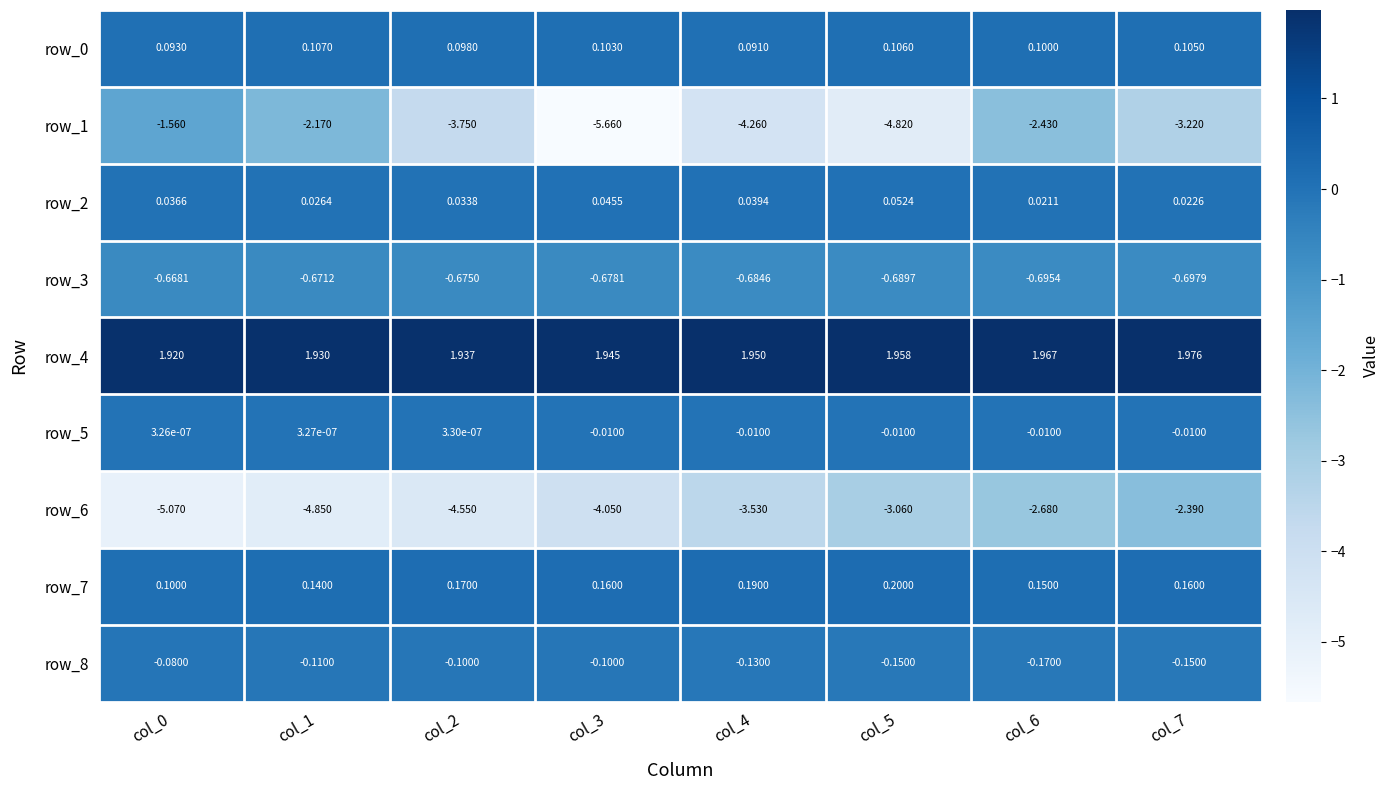

What is the sum of all row_3 values?

-5.5